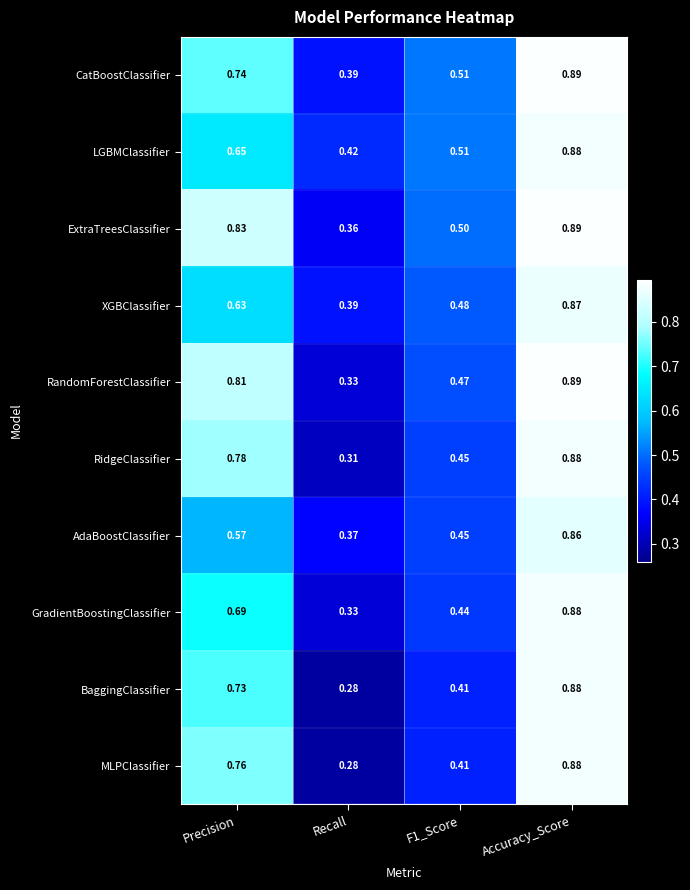

At which category does the chart reach its peak across all series?

Accuracy_Score